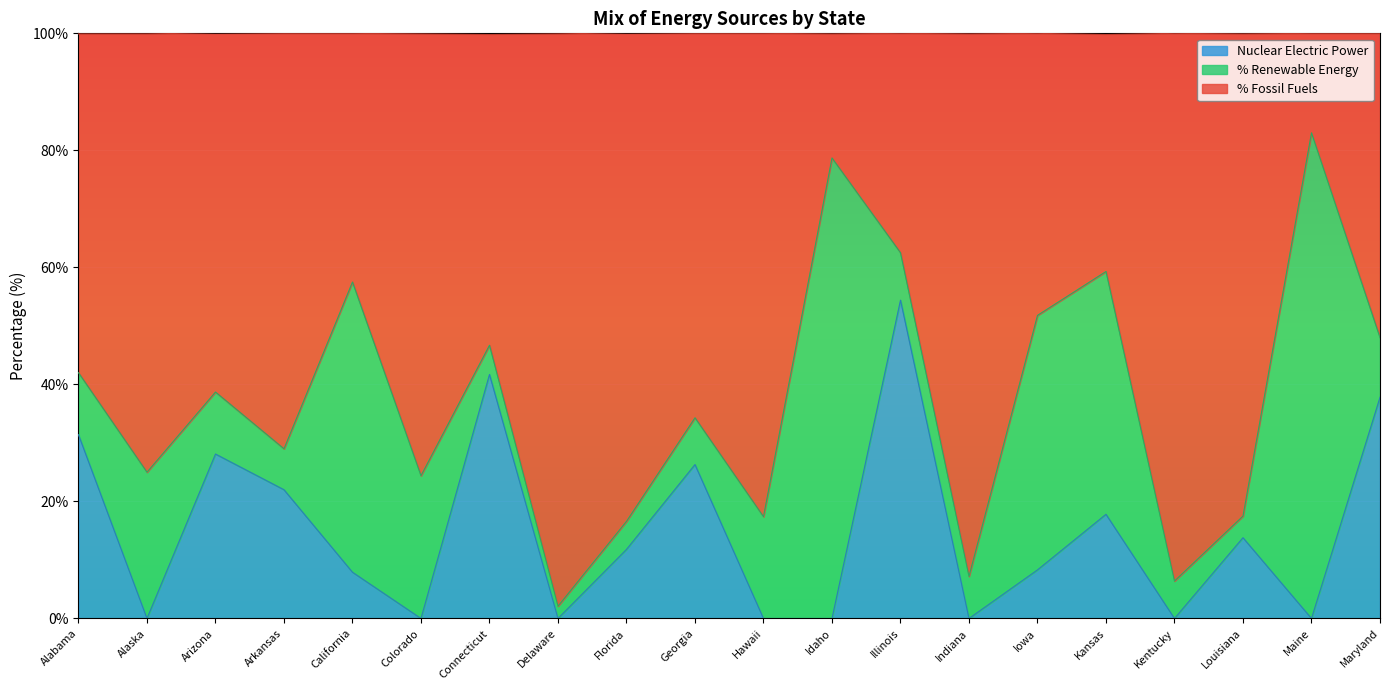

At which label does Nuclear Electric Power first exceed 11?

Alabama